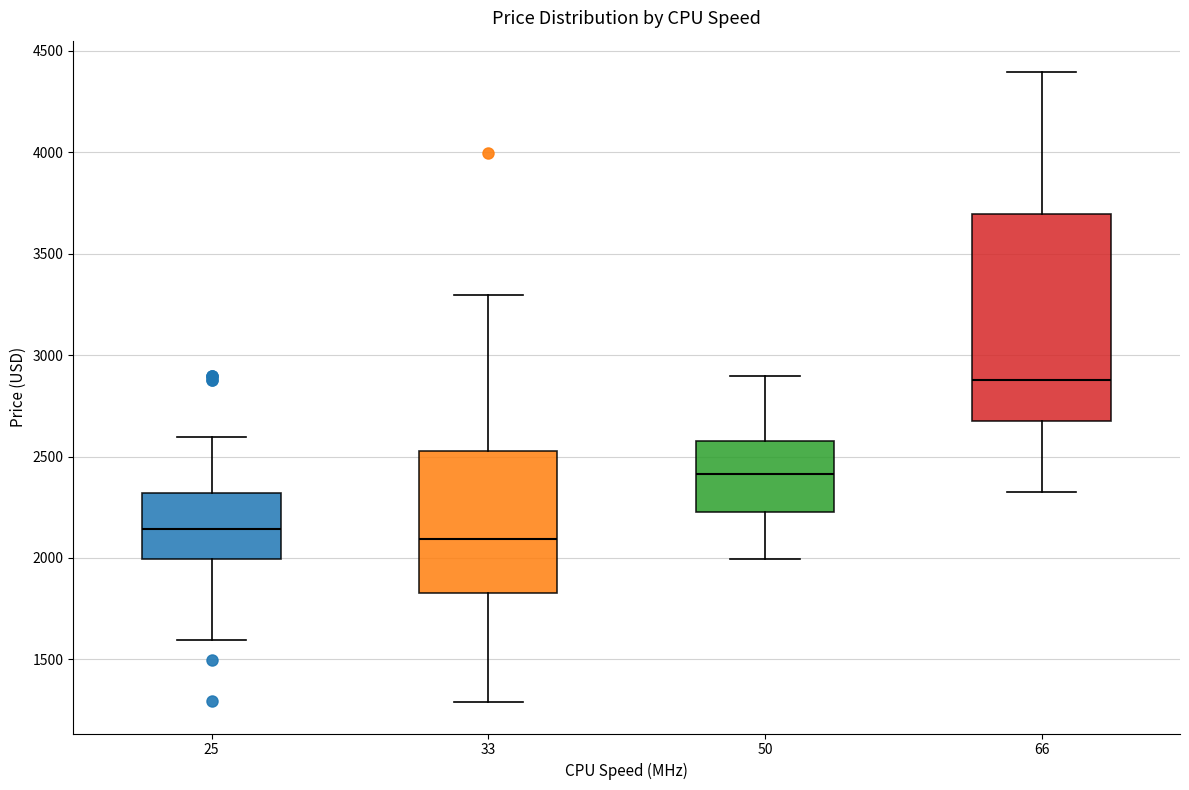

Reading left to right, transcribe this box plot: for each box, give where its median line is, the range the box spans, and where its two whiskers end, as read against the y-axis. The values are not printed on the chart, so give them approximately, as read against the axis.

25: median 2150, box 2000 to 2300, whiskers 1600 to 2600
33: median 2100, box 1850 to 2550, whiskers 1300 to 3300
50: median 2400, box 2250 to 2600, whiskers 2000 to 2900
66: median 2900, box 2700 to 3700, whiskers 2350 to 4400